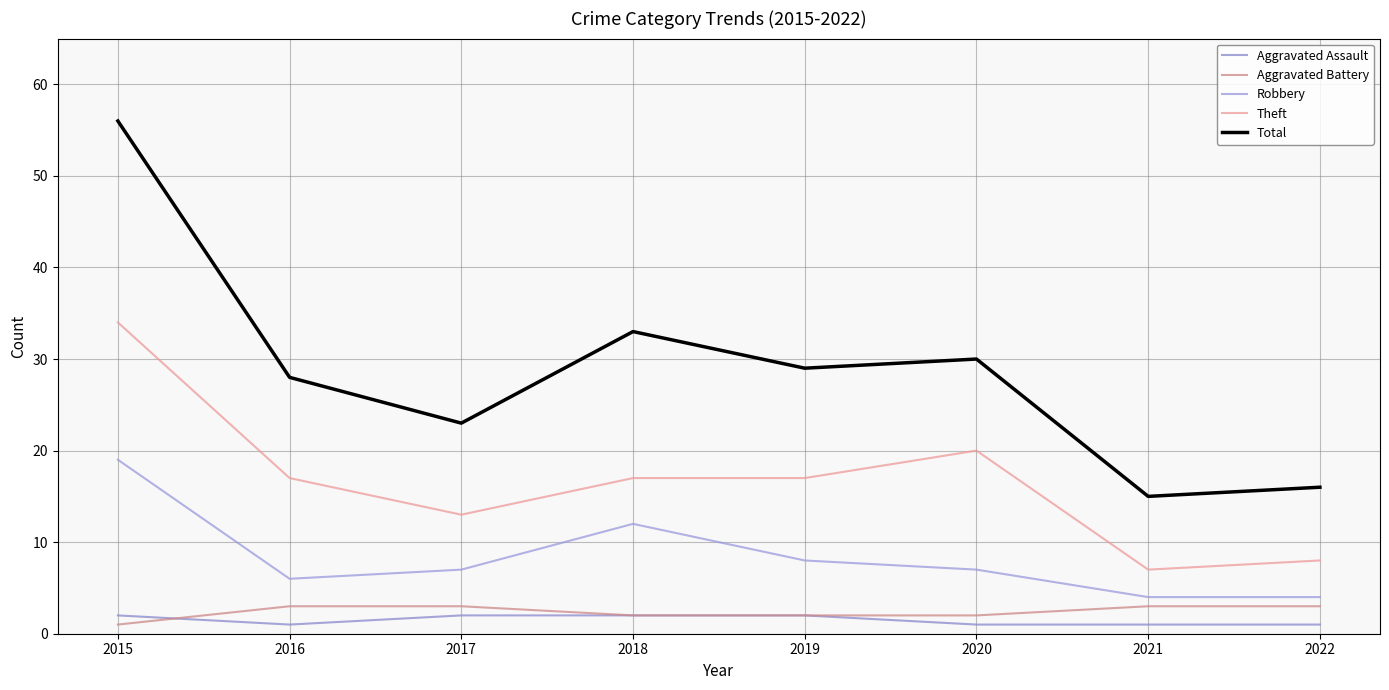

True or false: Total and Theft intersect in this chart.

False